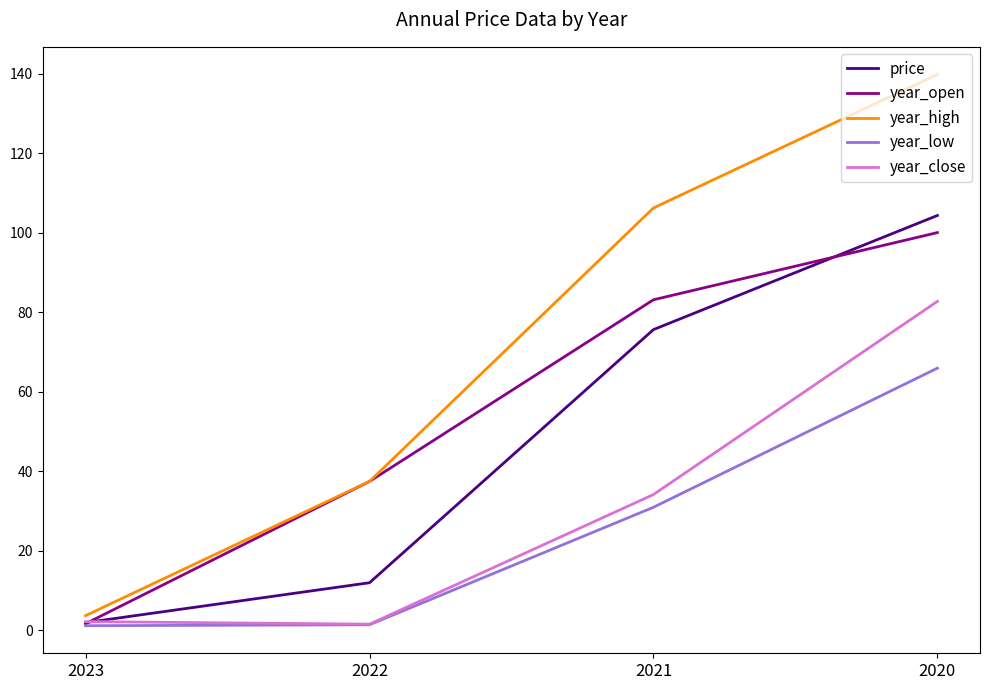

What is the sum of all year_close values?

120.4